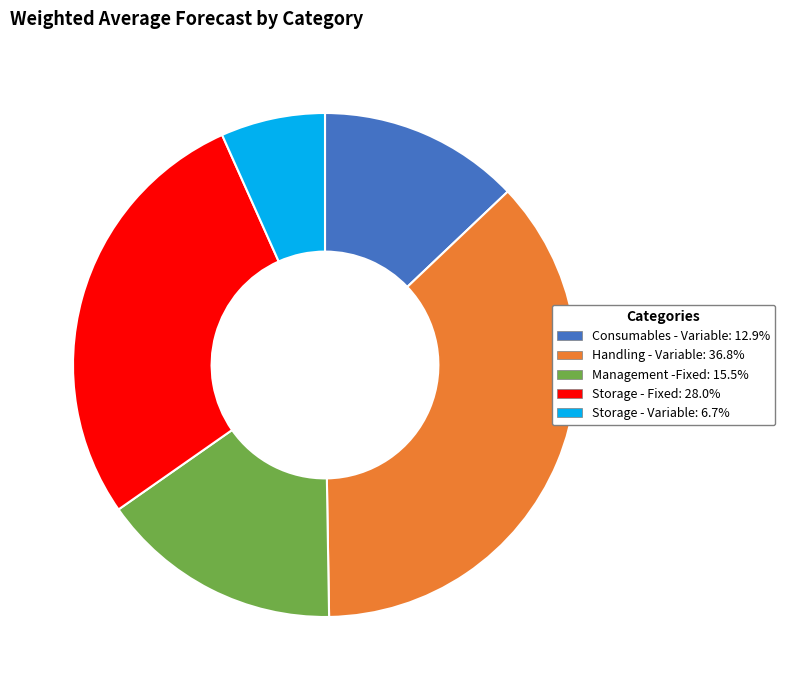

True or false: Storage - Fixed accounts for 28% of the total.

True